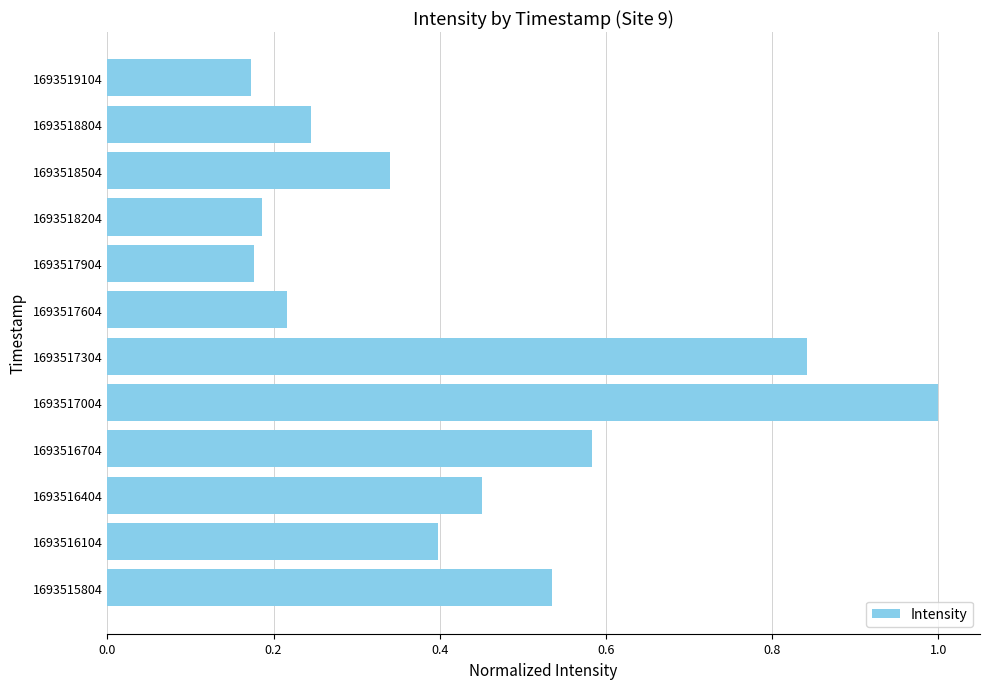

What is the difference between the second highest and second lowest values?

0.7